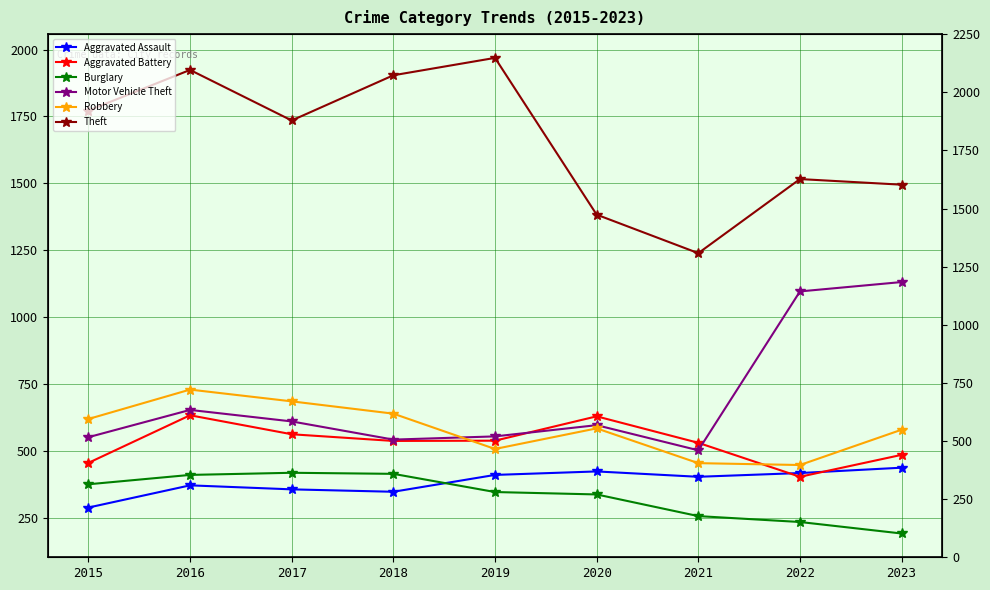

Reading left to right, list all the values displayed in this chart.

Aggravated Assault: 2015=288	2016=371	2017=356	2018=347	2019=410	2020=423	2021=403	2022=417	2023=437
Aggravated Battery: 2015=455	2016=633	2017=562	2018=537	2019=538	2020=629	2021=530	2022=403	2023=485
Burglary: 2015=375	2016=410	2017=418	2018=414	2019=346	2020=337	2021=256	2022=234	2023=191
Motor Vehicle Theft: 2015=551	2016=653	2017=610	2018=542	2019=554	2020=596	2021=502	2022=1096	2023=1131
Robbery: 2015=619	2016=729	2017=685	2018=639	2019=507	2020=584	2021=454	2022=447	2023=579
Theft: 2015=1772	2016=1924	2017=1735	2018=1904	2019=1969	2020=1383	2021=1239	2022=1516	2023=1495